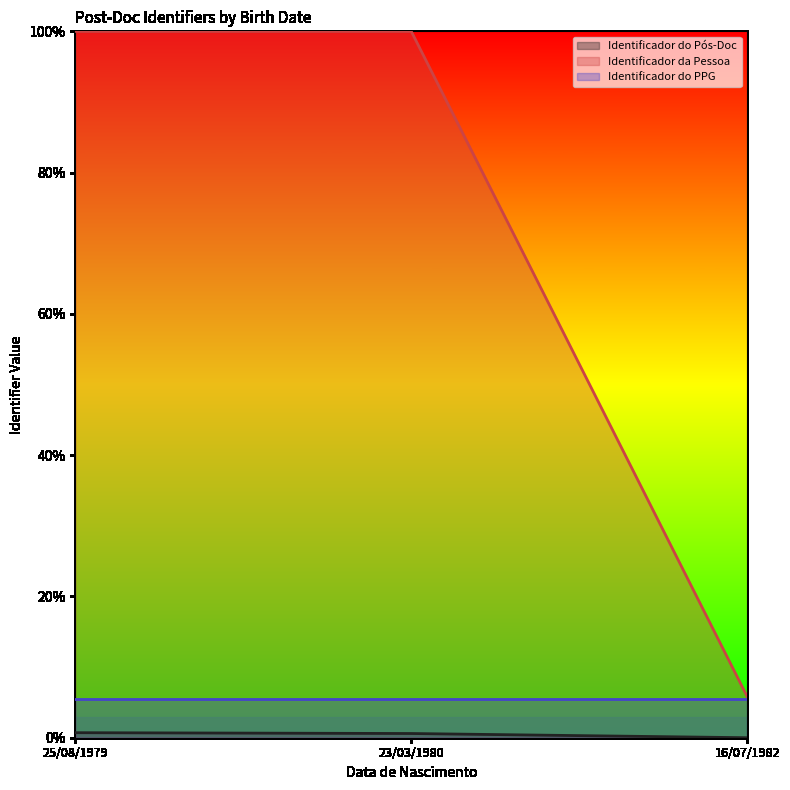

Which series has the largest total across all categories?

Identificador da Pessoa